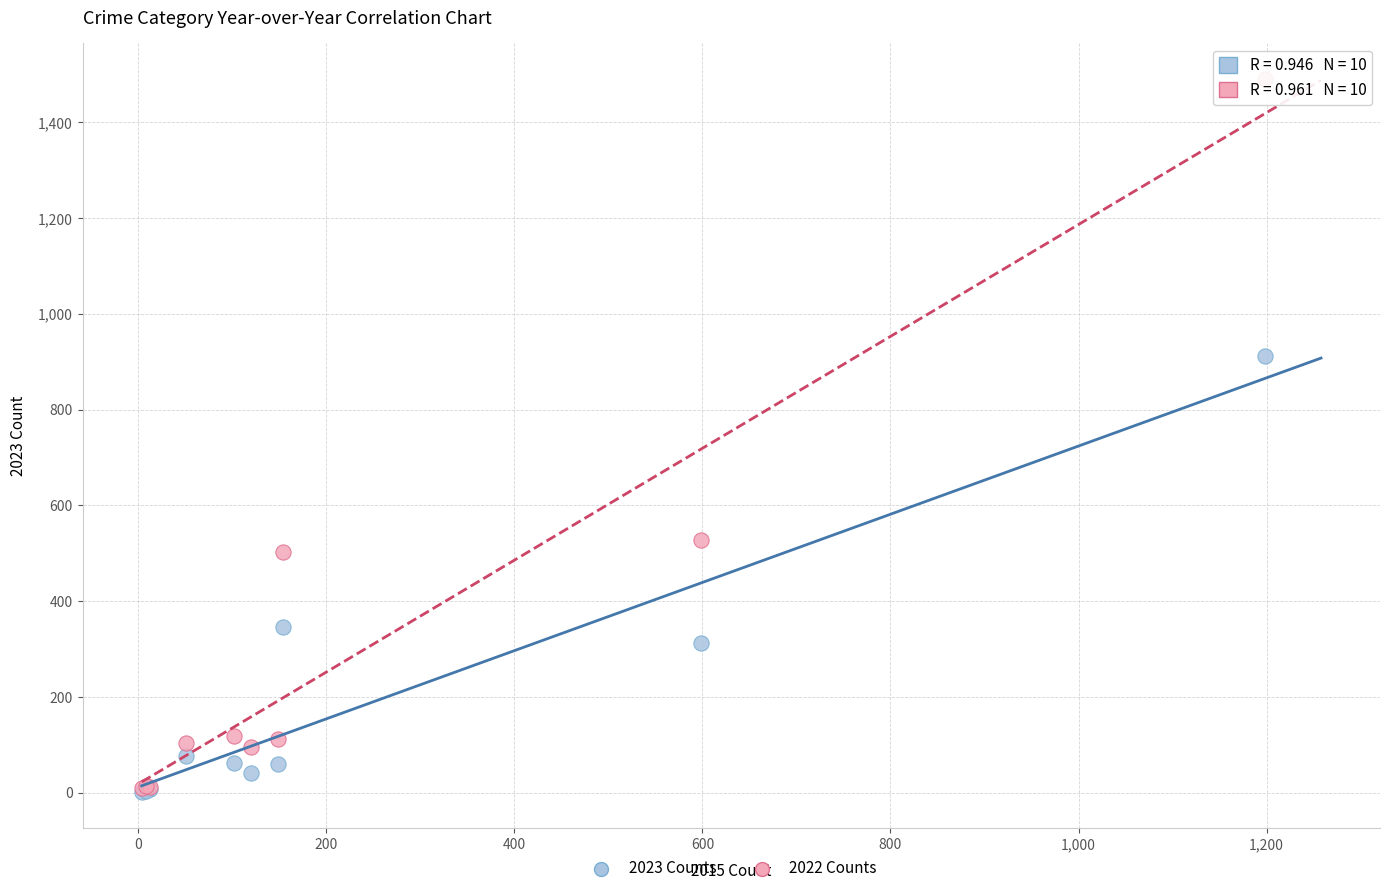

In the 2022 Counts series, what Y value is closest to 750?

527